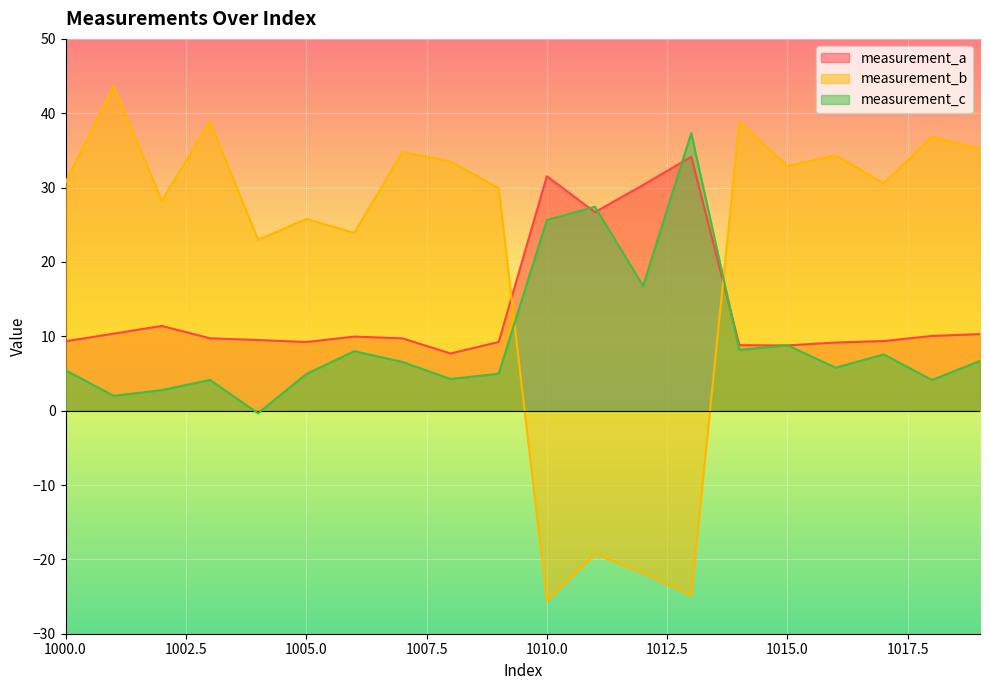

How many negative values does the measurement_b series have?

4